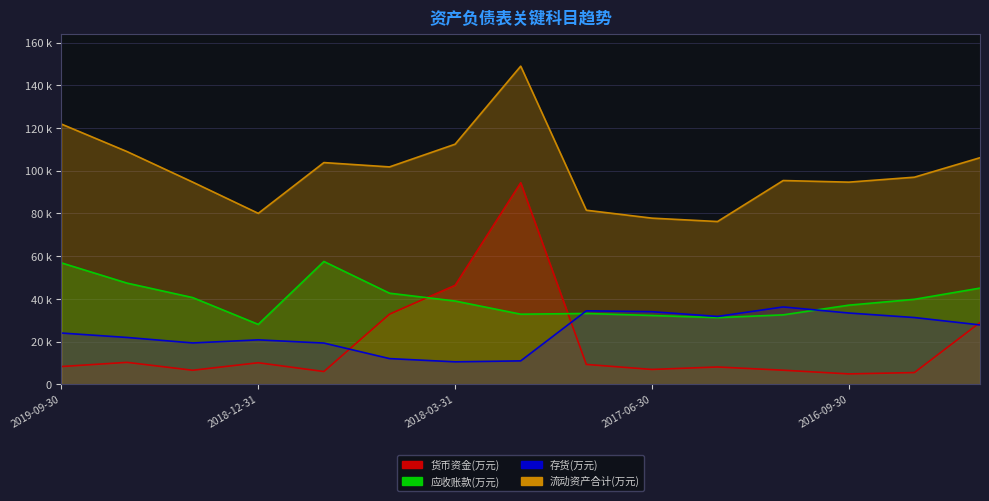

Reading right to left, what are all the values shown in this chart?

货币资金(万元): 28905	5468	4841	6570	8082	6933	9274	94385	46324	32813	5952	10069	6546	10246	8289
应收账款(万元): 45020	39773	37030	32488	31194	32189	33143	32804	38977	42634	57495	28028	40584	47357	56829
存货(万元): 27783	31233	33359	36195	31754	33971	34386	10942	10497	12009	19287	20781	19344	21906	23982
流动资产合计(万元): 106082	96955	94639	95397	76197	77779	81491	148951	112410	101774	103800	80024	94662	108948	121824